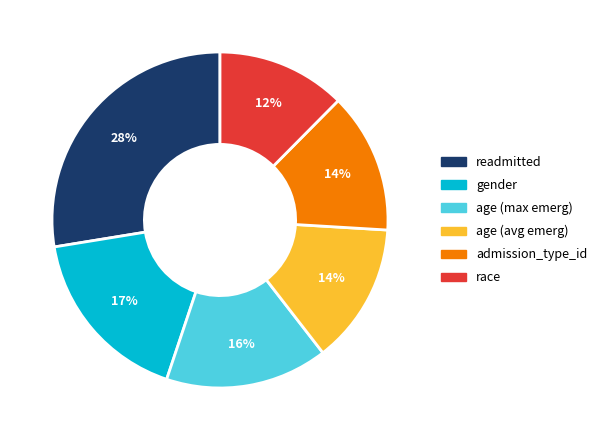

How many segments does this pie chart have?

6